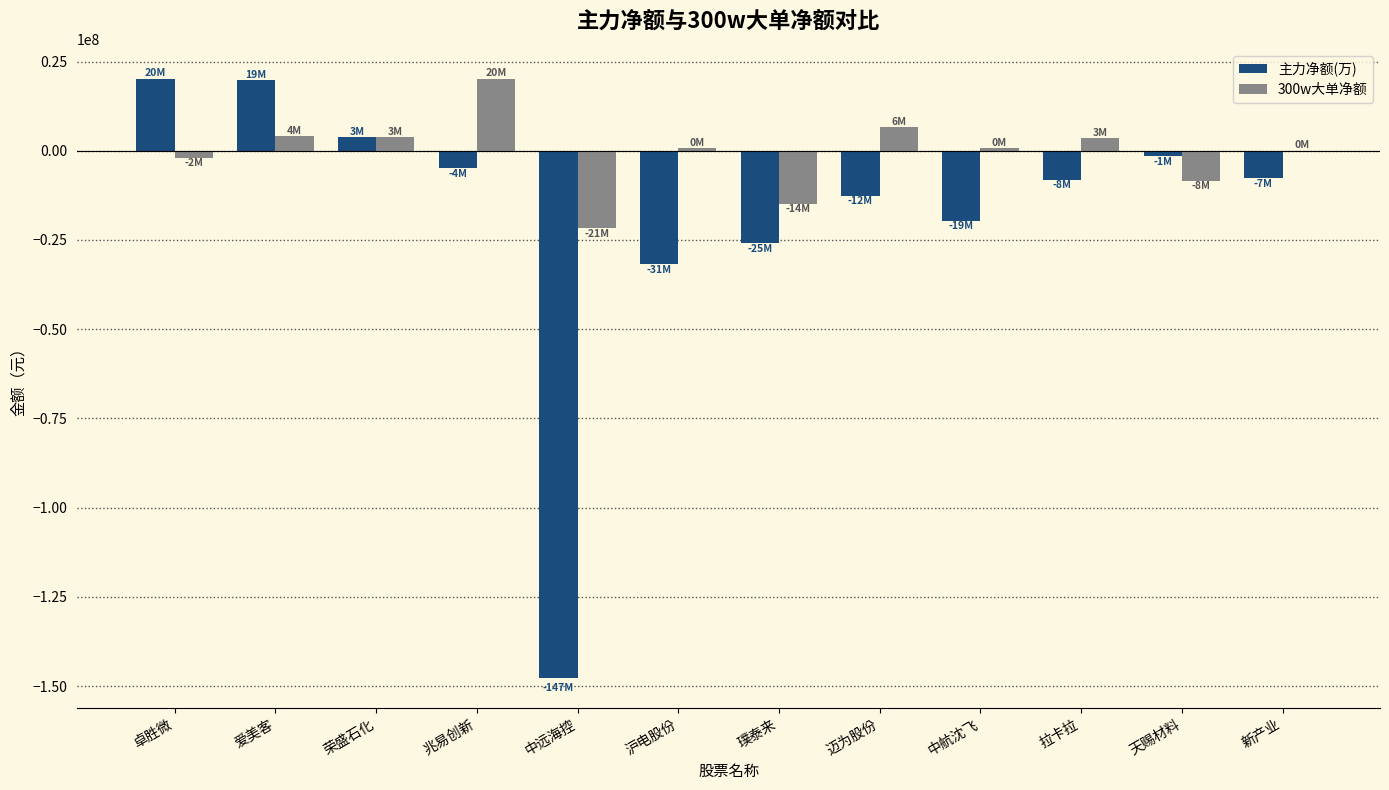

What are all the series names shown in the legend?

主力净额(万), 300w大单净额